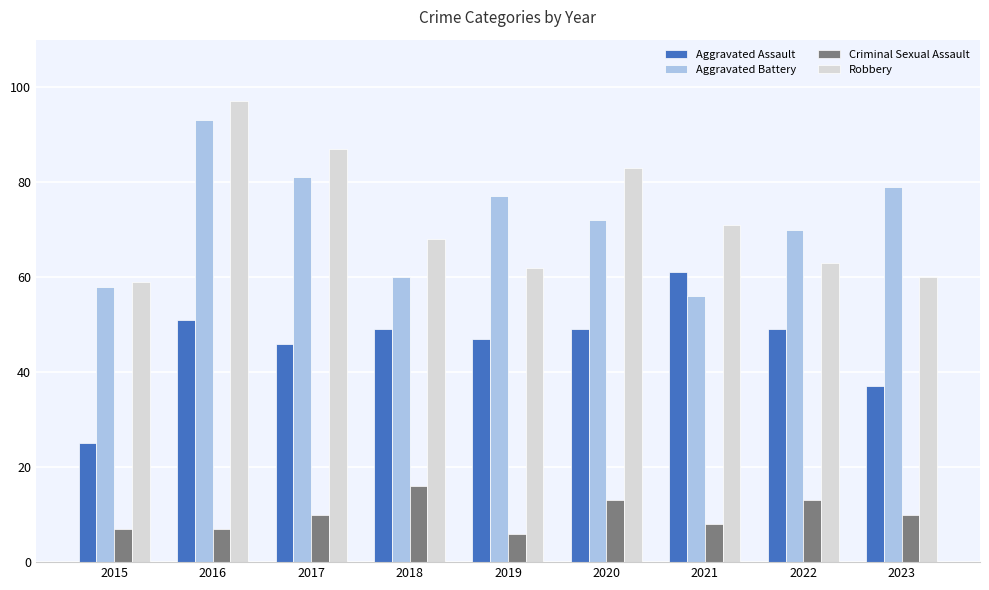

True or false: Aggravated Assault has a value of 15 at 2017.

False